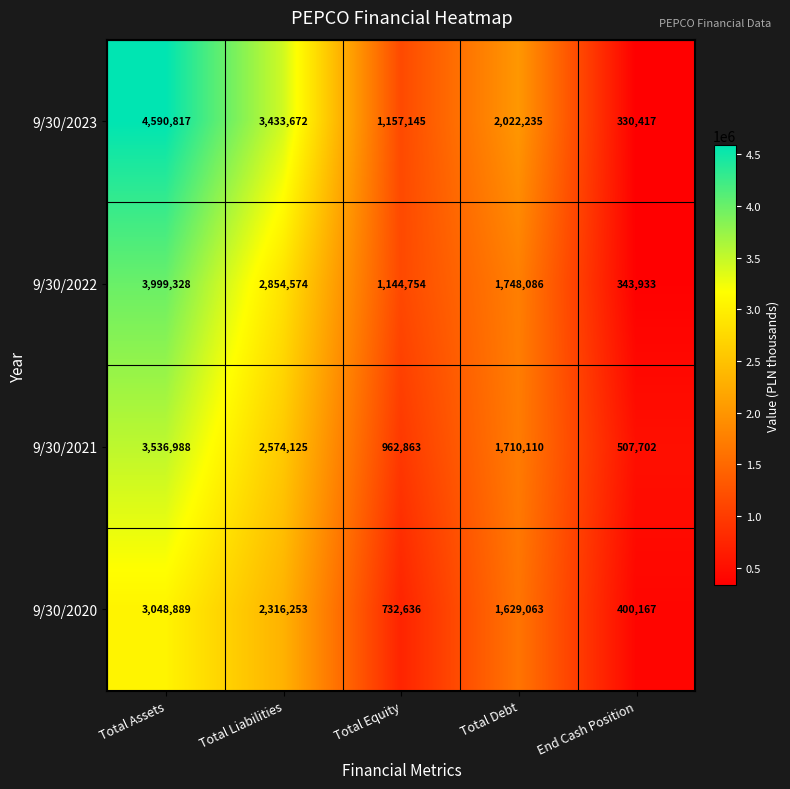

Which series has the largest range (max minus min)?

9/30/2023